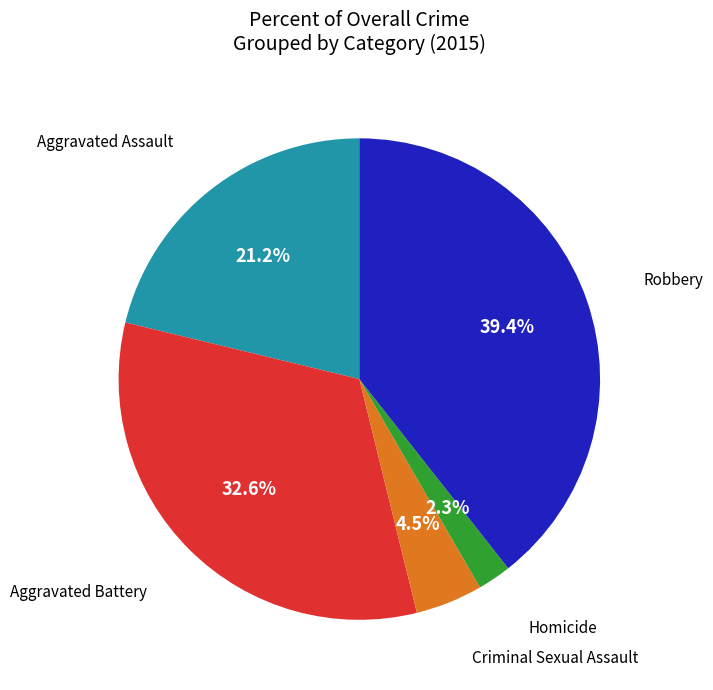

Count the number of slices in the pie.

5